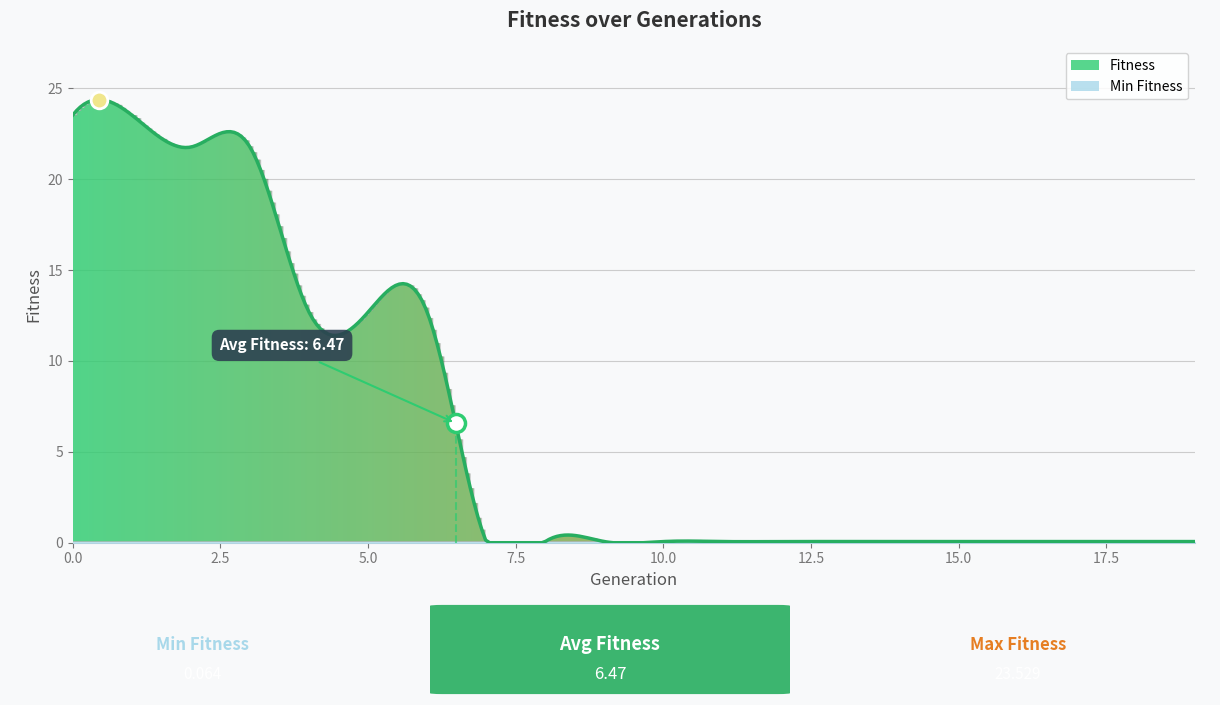

True or false: Min Fitness and Fitness cross at least once.

False